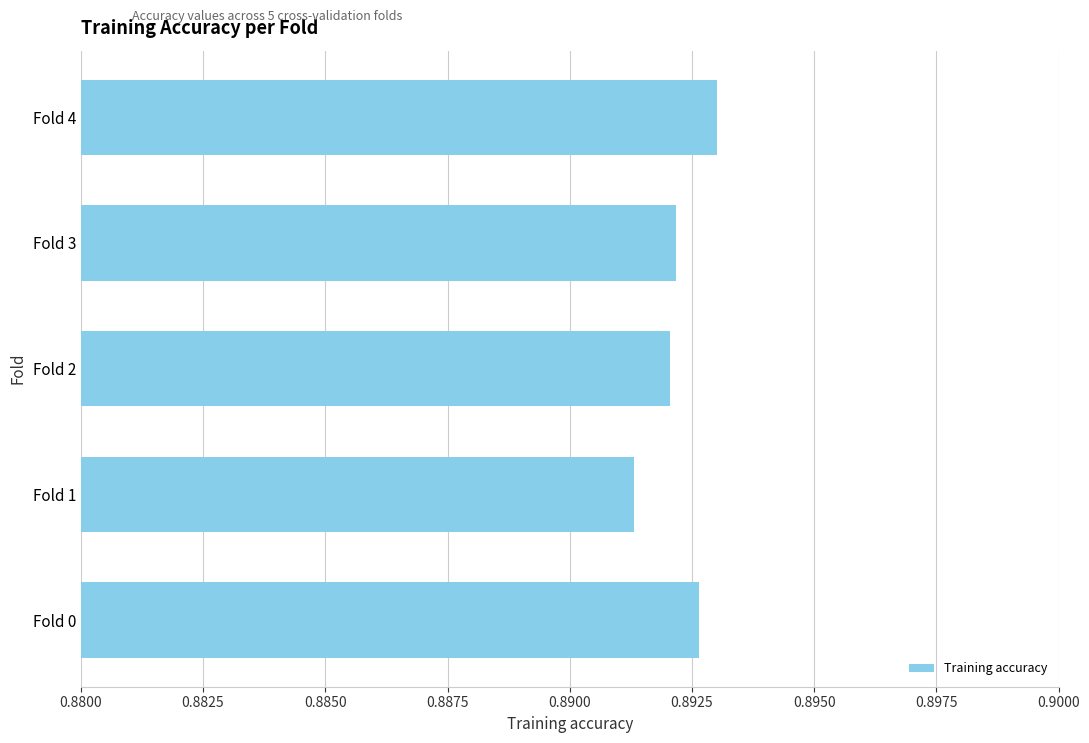

Count the number of categories in the chart.

5